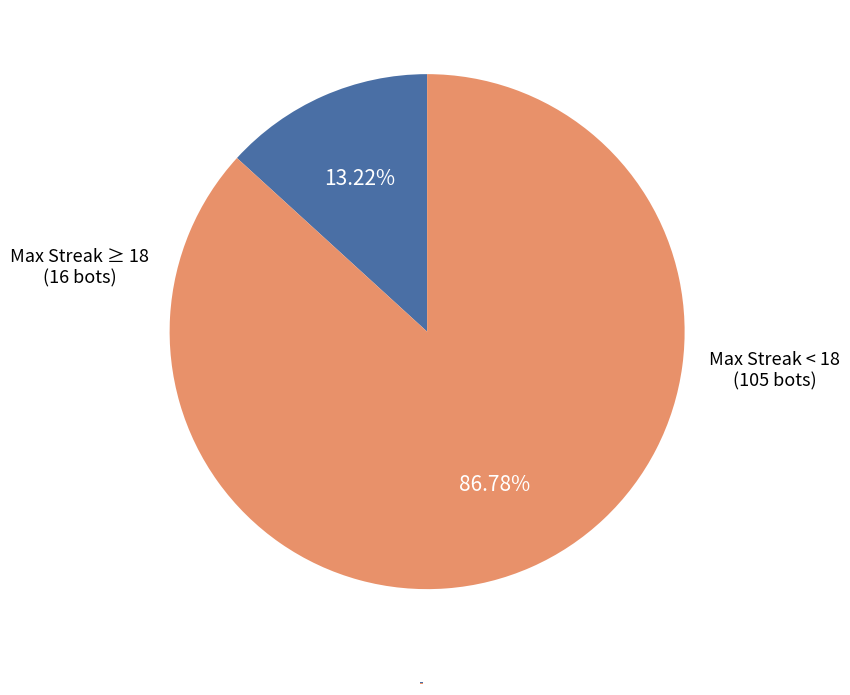

Does any single category account for the majority?

Yes